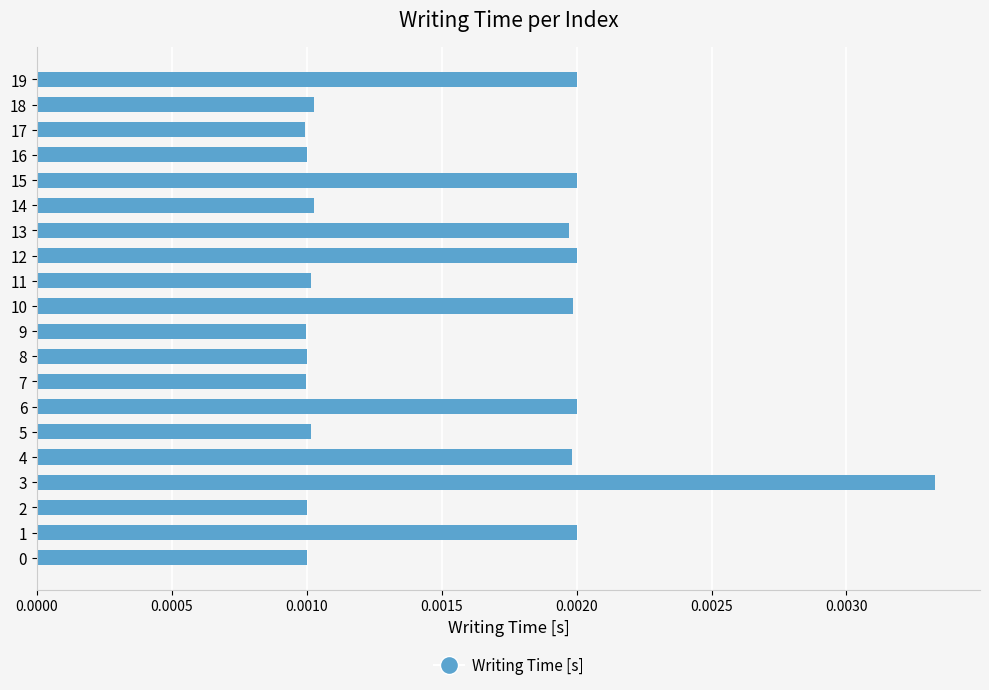

Which category has the highest value across all series?

3